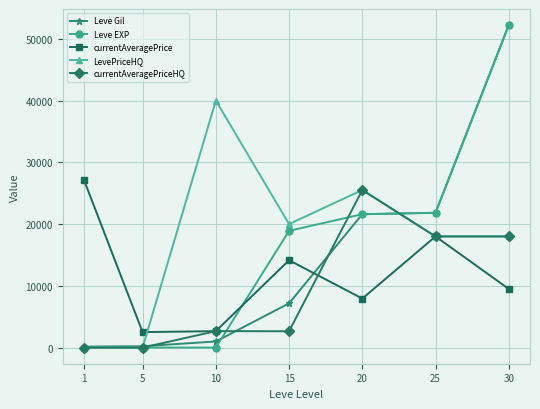

Which series changed the most between 10 and 20?

currentAveragePriceHQ